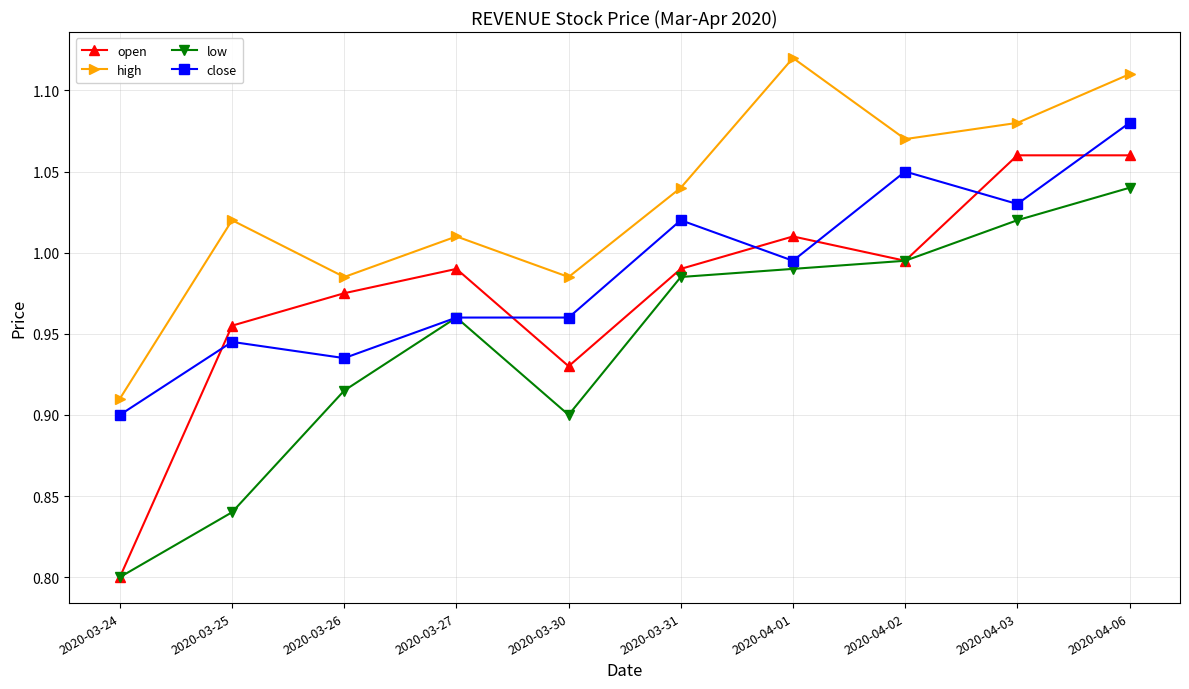

Rank the series by their maximum value, from highest to lowest.

high, close, open, low